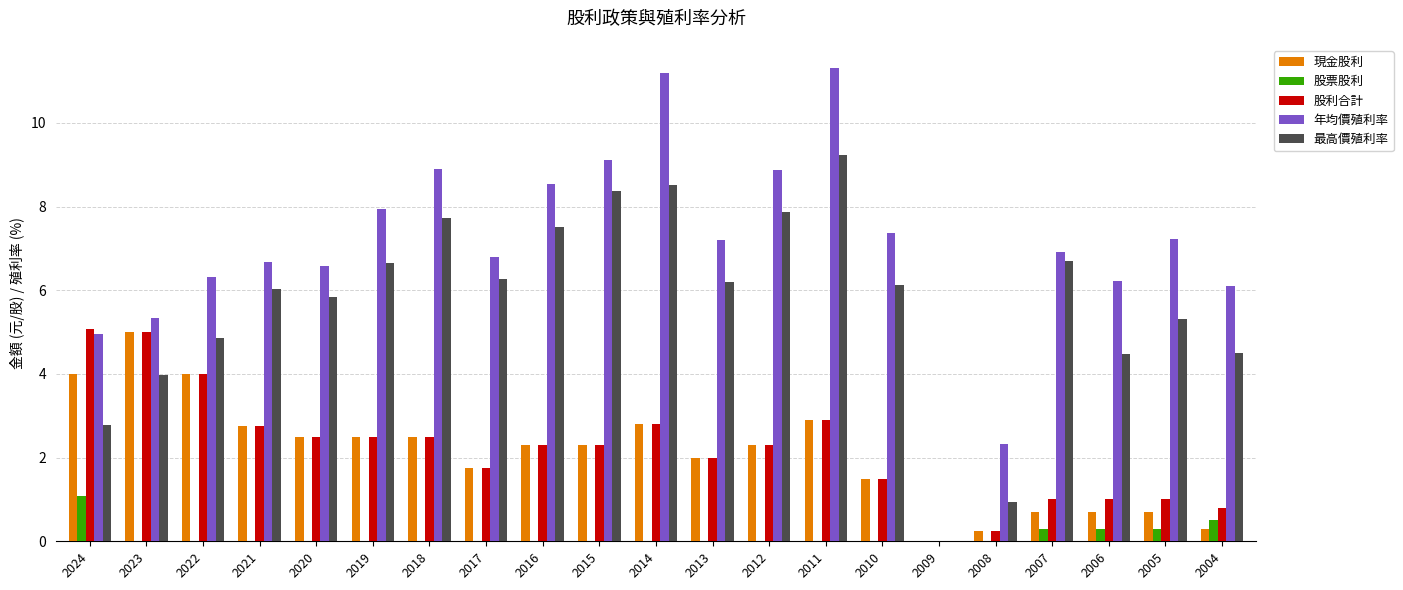

What is the spread (max minus min) of values at 2011?

11.3